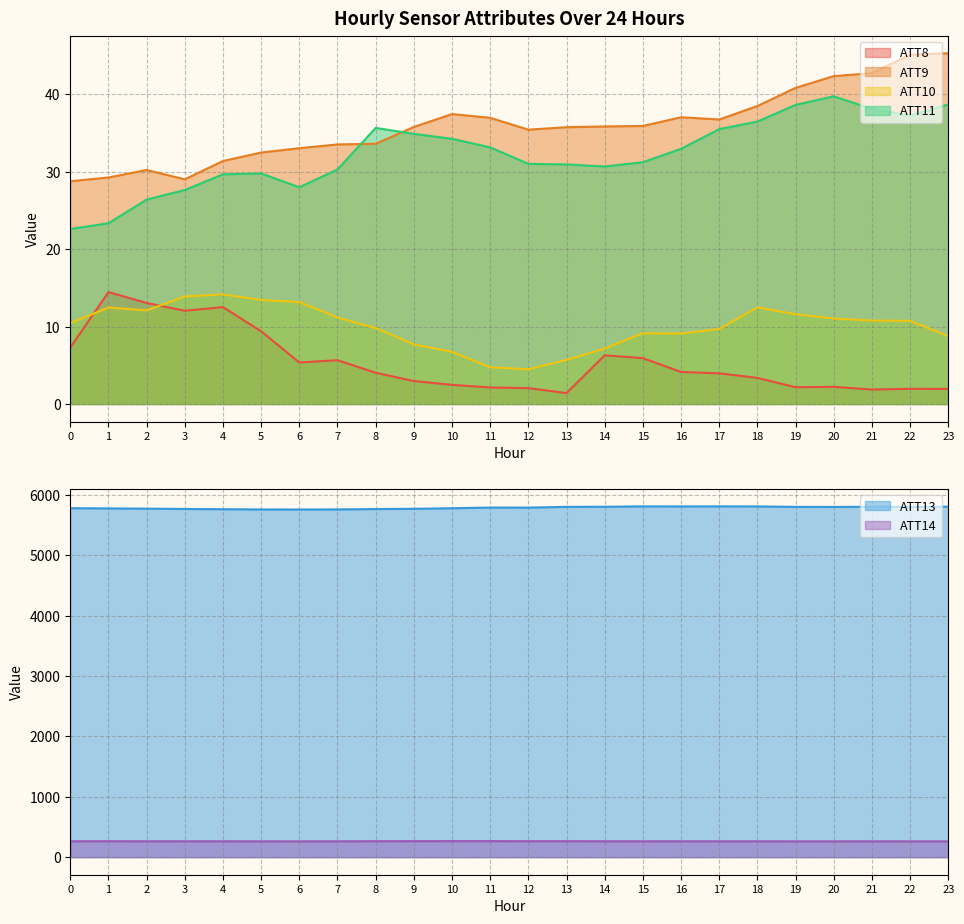

What is the value of the ATT10 point at the 1st from the left?

10.4